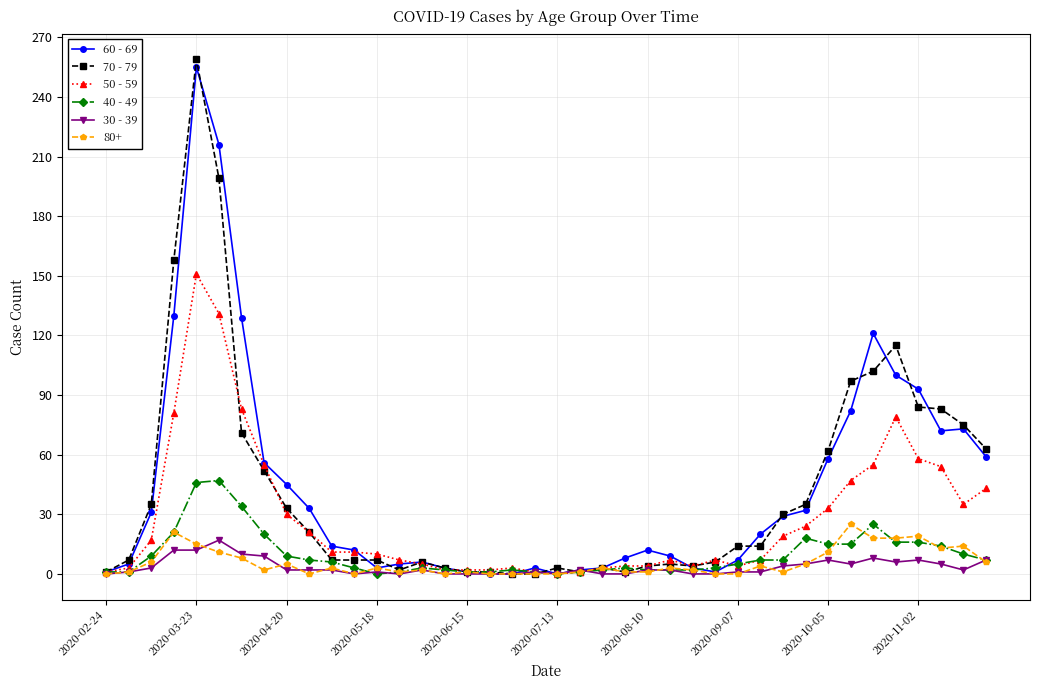

True or false: 40 - 49 has more than 0 points higher than both neighbors.

True